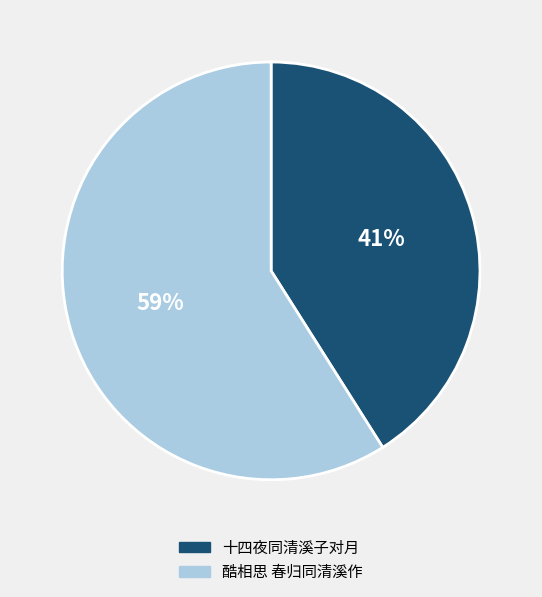

To the nearest percent, what portion does 十四夜同清溪子对月 represent?

41%